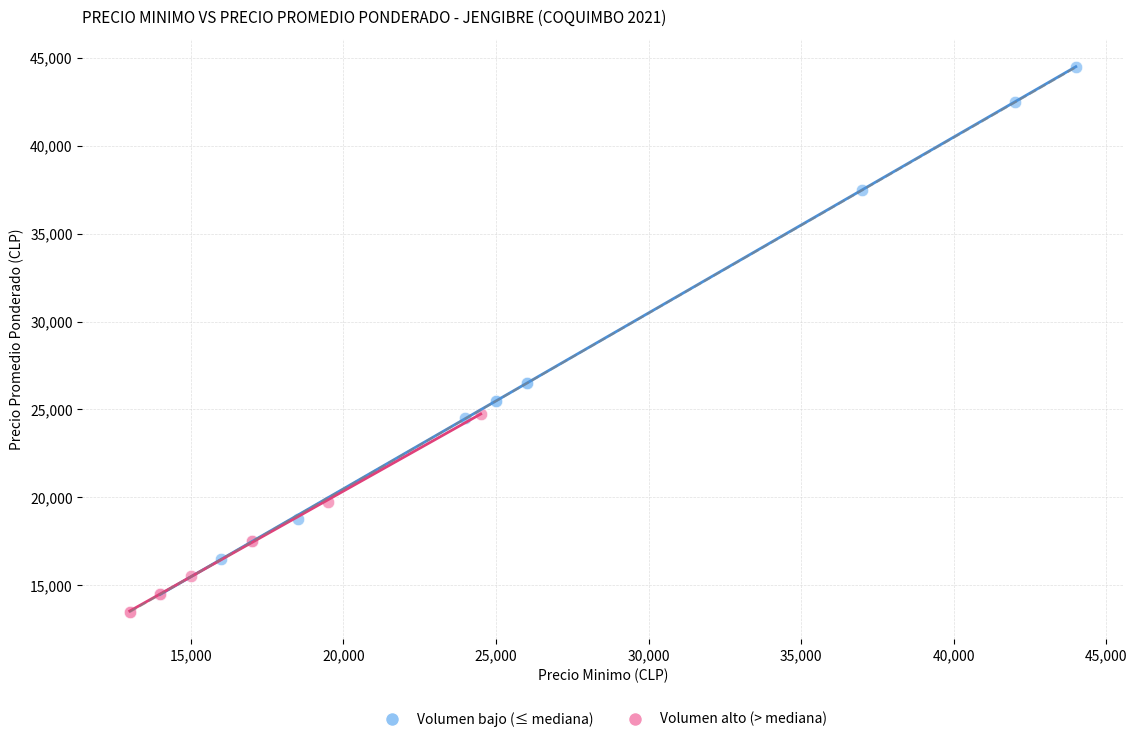

Which series has the largest Y range (max minus min)?

Volumen bajo (≤ mediana)